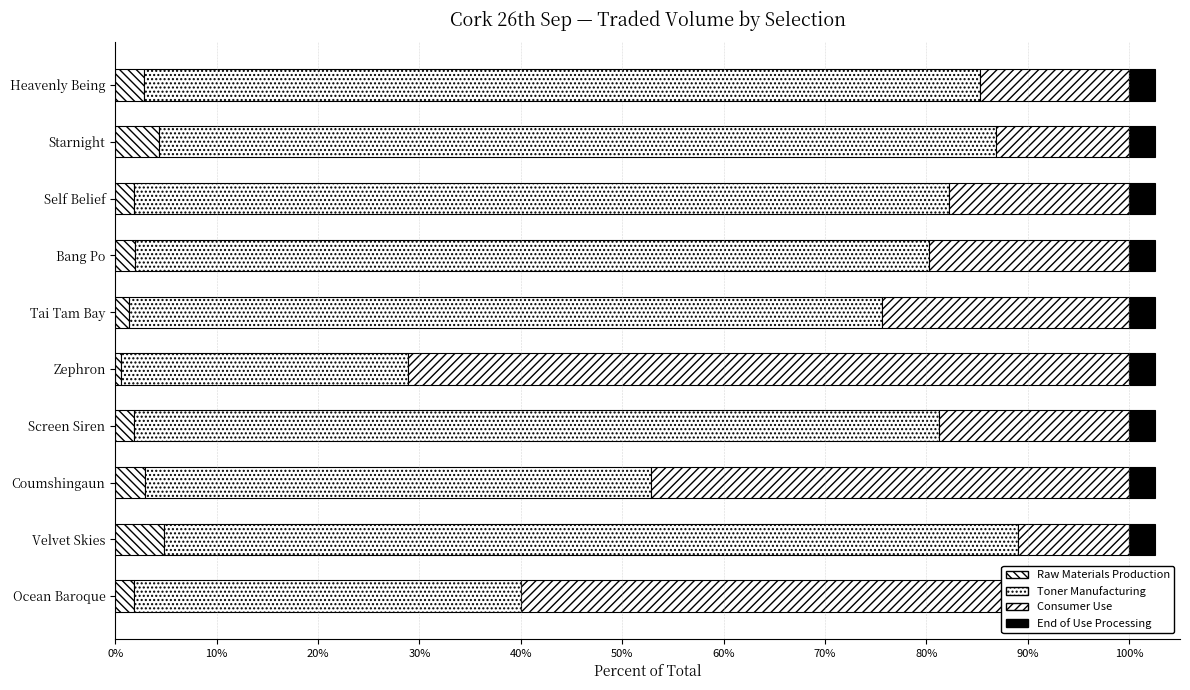

What is the greatest value displayed?

84.2